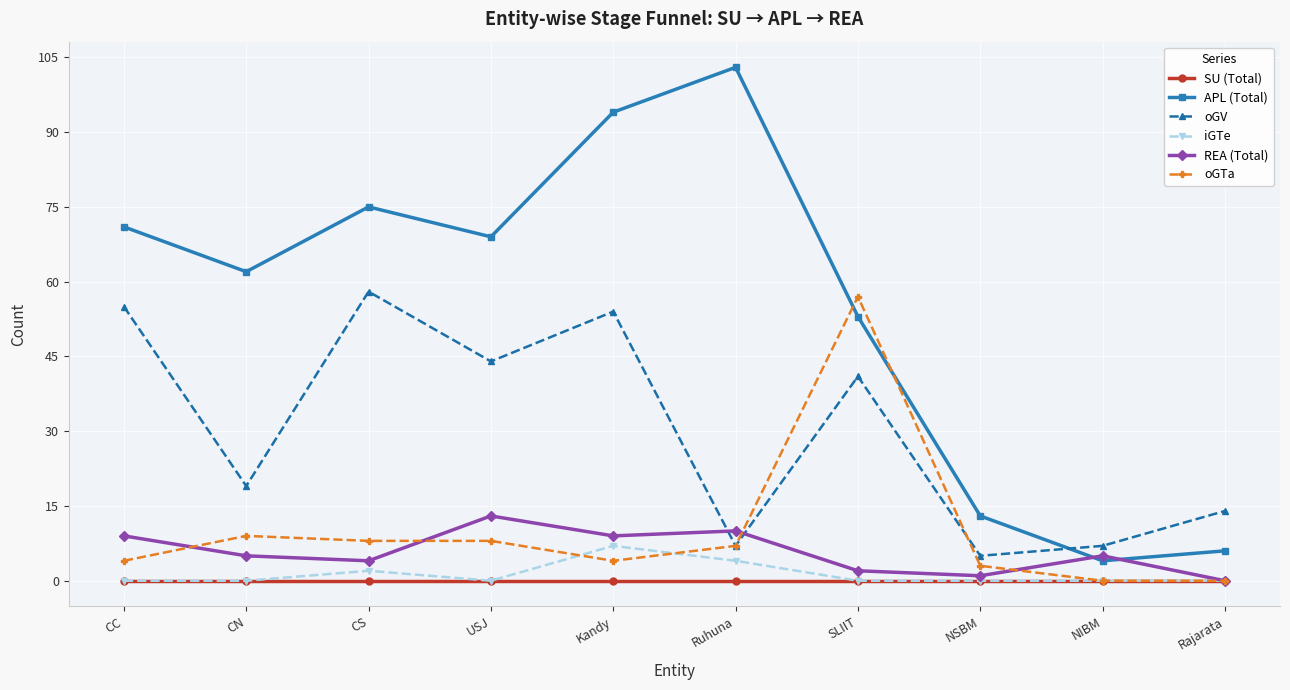

True or false: oGV and SU (Total) cross at least once.

False